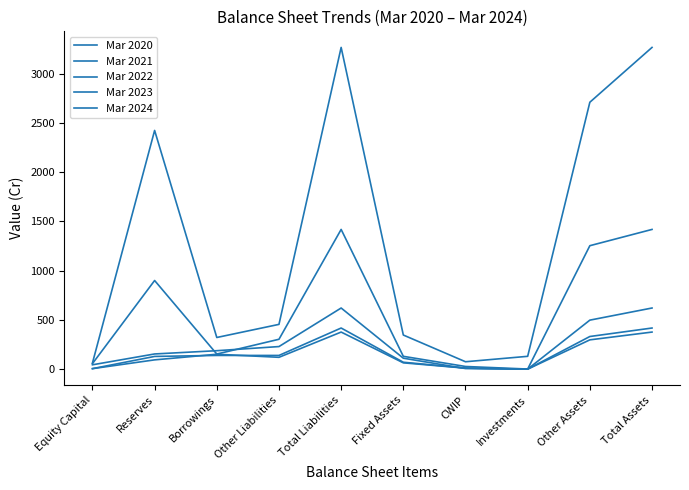

Between Total Liabilities and Borrowings, which is larger?

Total Liabilities